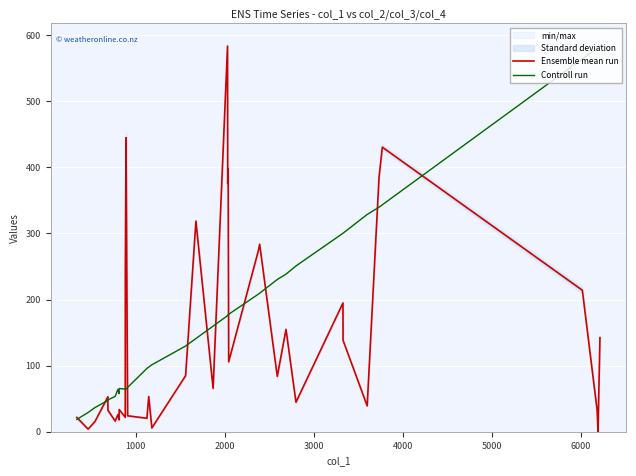

How many lines are shown in the chart?

2